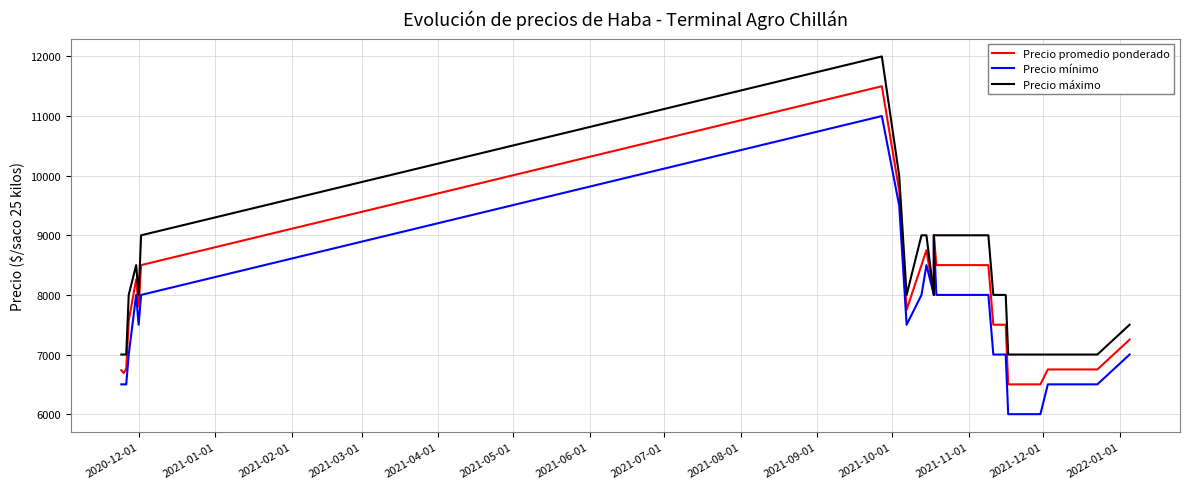

List the series in order of their overall mean, lowest first.

Precio mínimo, Precio promedio ponderado, Precio máximo